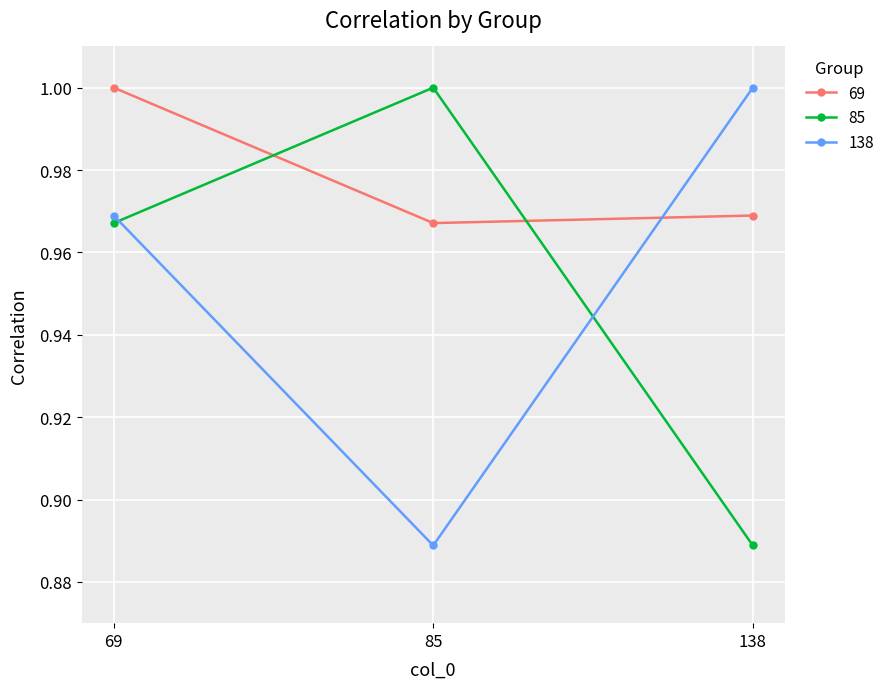

Where is 138 nearest to the value 0?

85